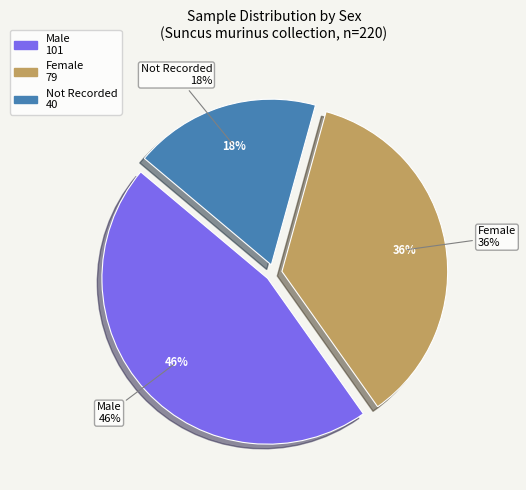

True or false: M accounts for 52% of the total.

False